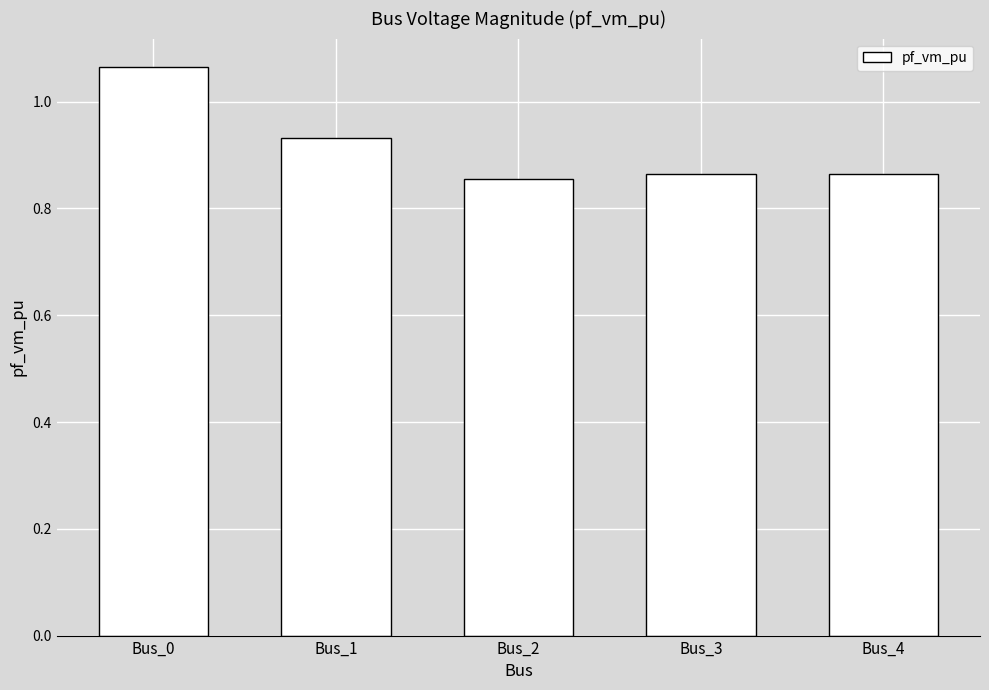

Count the values in the range 0 to 1.

4